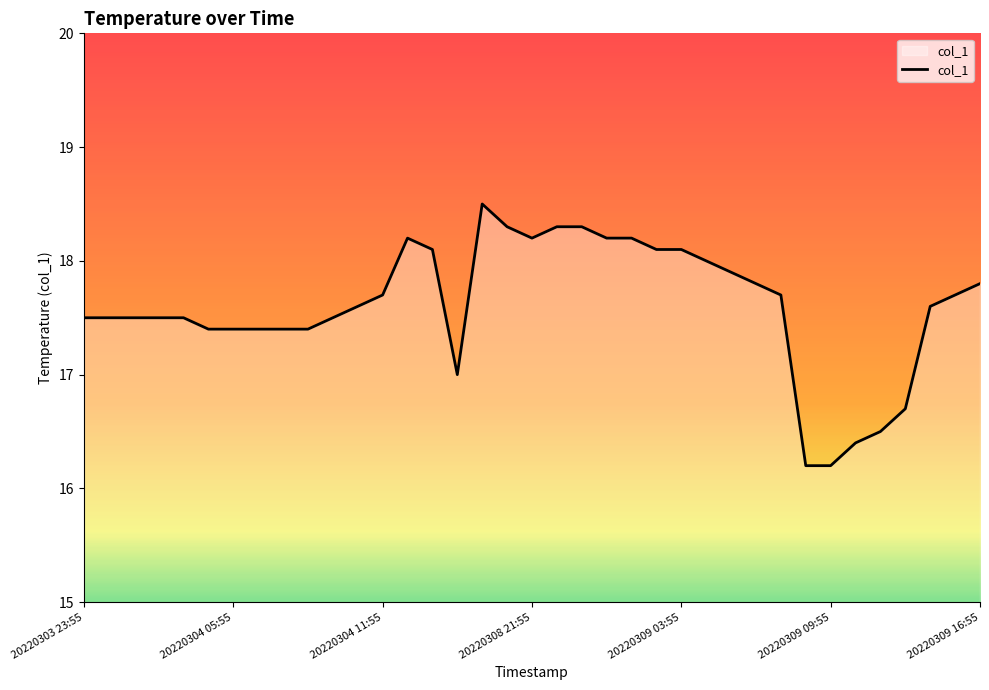

What is the maximum value shown in the chart?

18.5